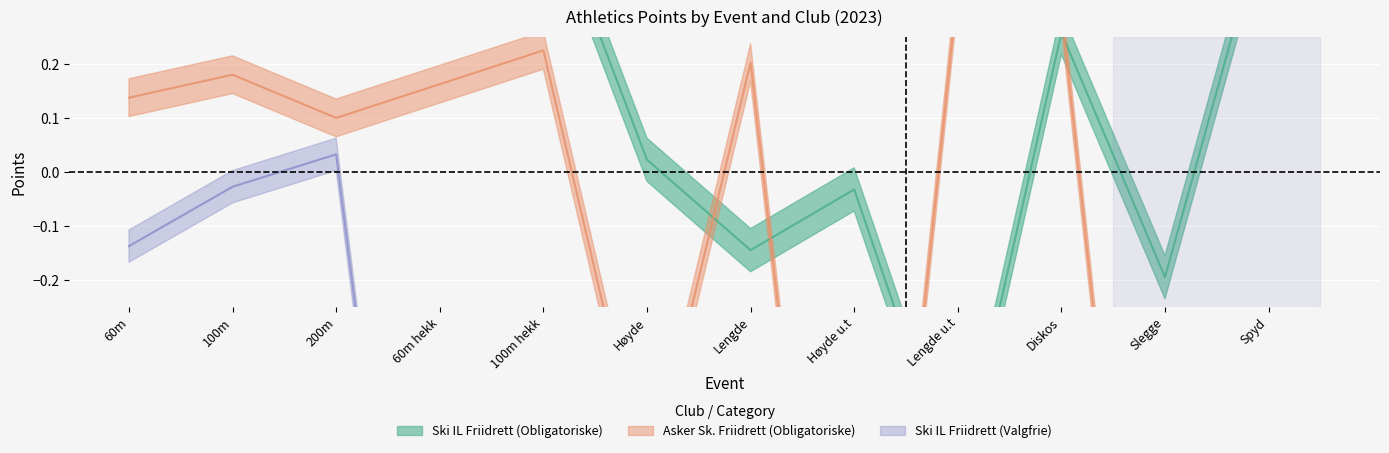

Count the number of categories in the chart.

12